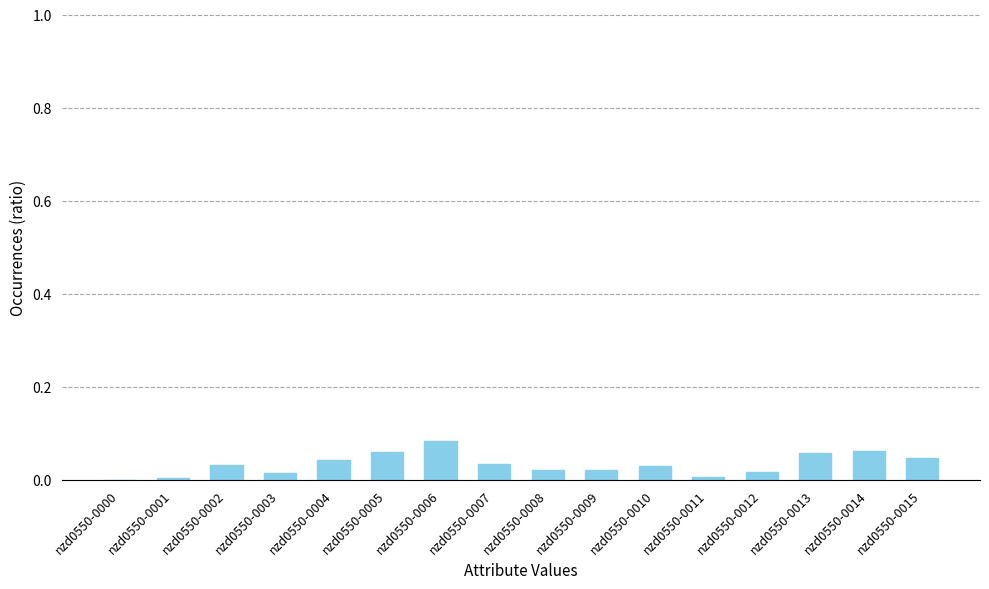

Is it true that the value at nzd0550-0001 is 0.0?

True